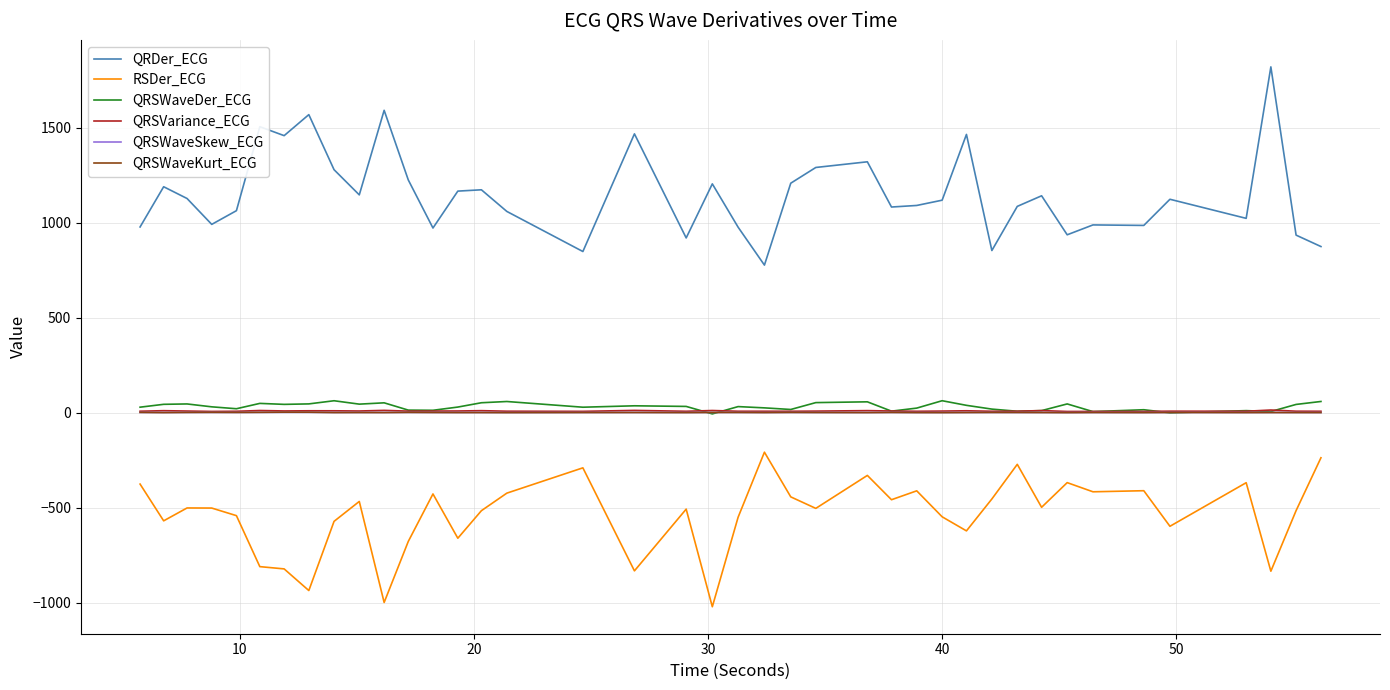

What is the greatest value displayed?

1819.2